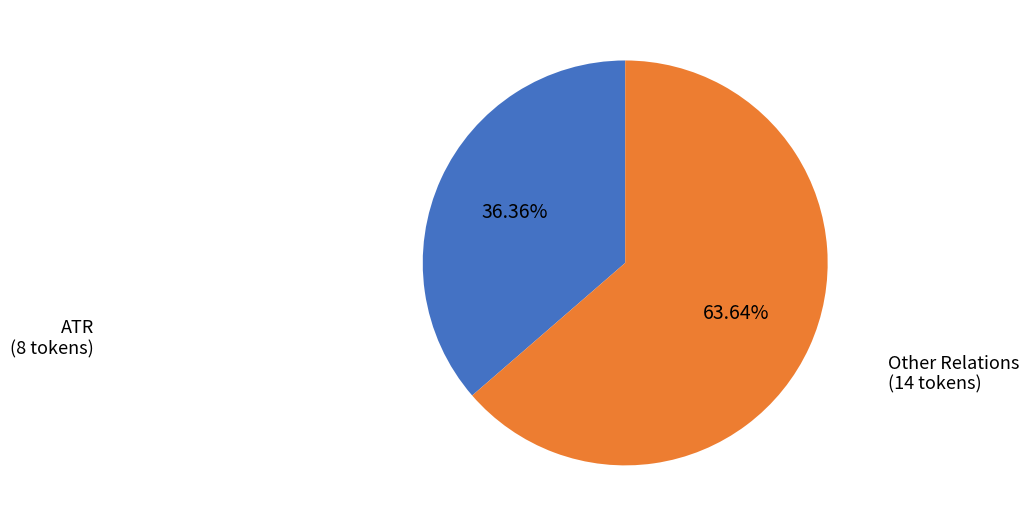

Does any single category account for the majority?

Yes